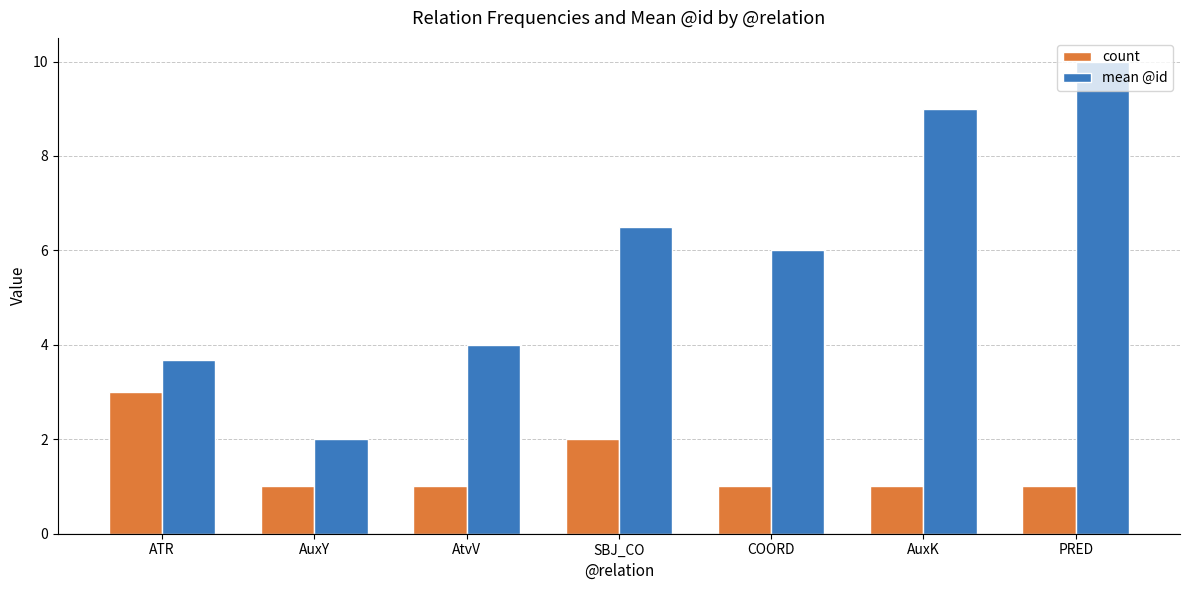

List the series in order of their overall mean, lowest first.

count, mean @id